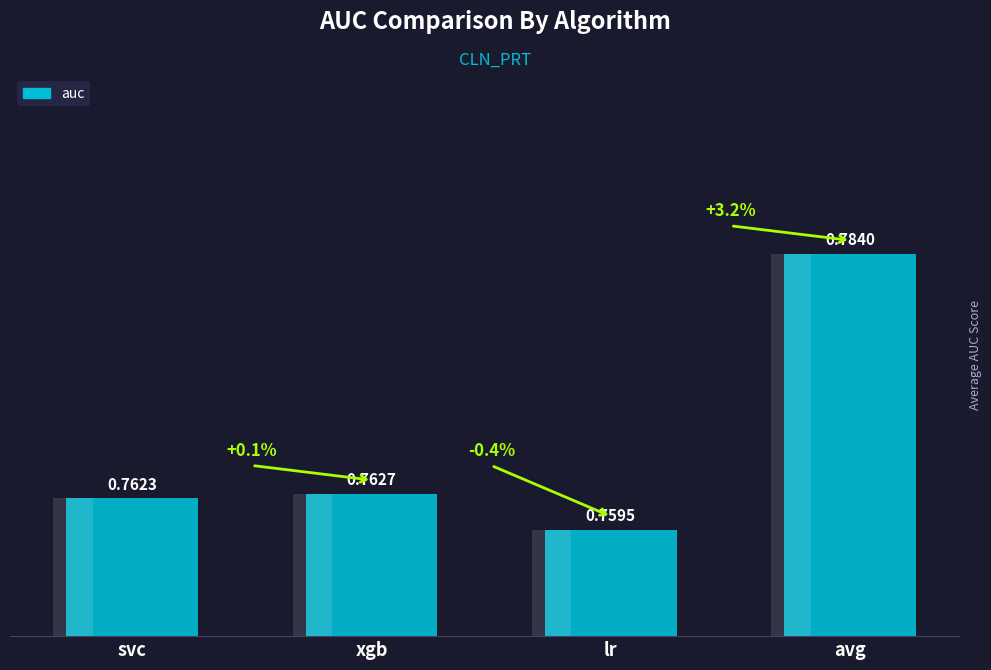

Reading left to right, list all the values displayed in this chart.

0.8	0.8	0.8	0.8